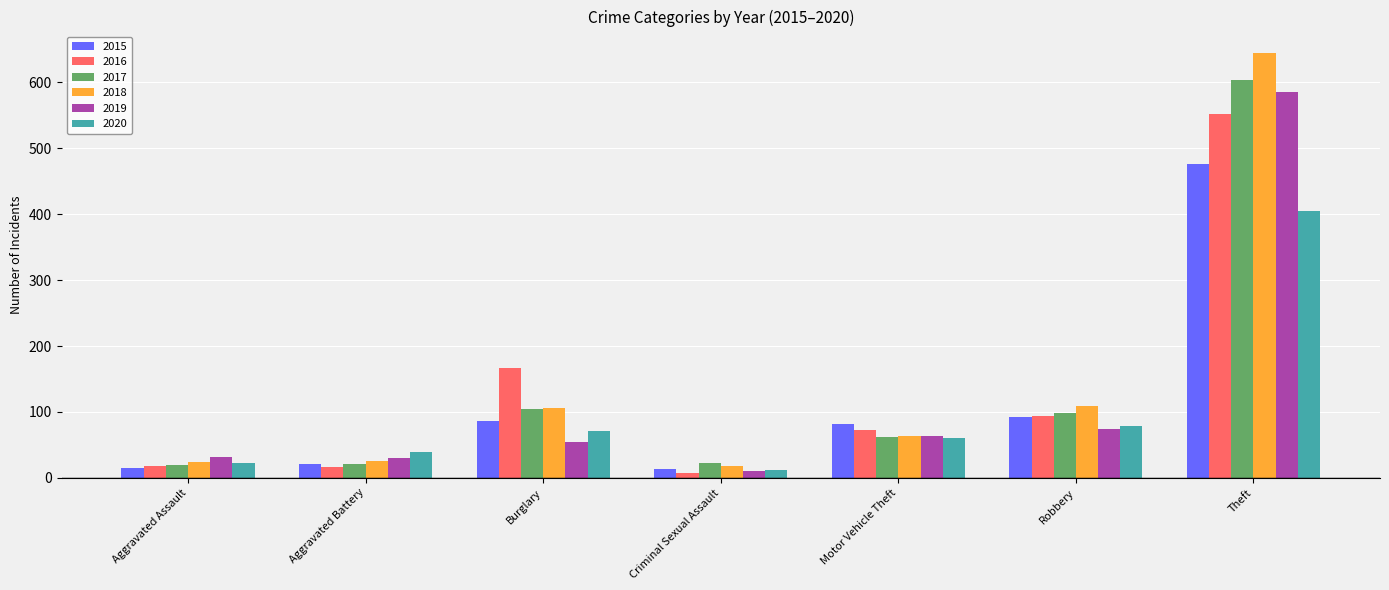

How many bars are there in total?

42